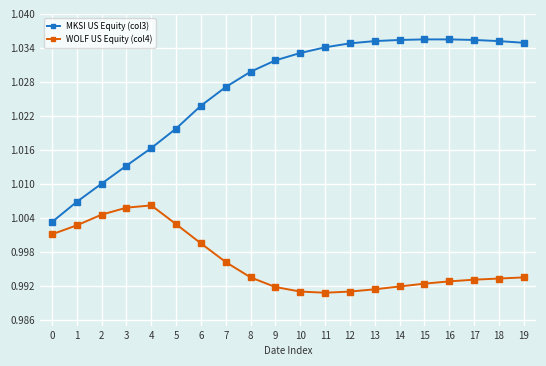

Rank the series at 19 from highest to lowest value.

MKSI US Equity (col3), WOLF US Equity (col4)